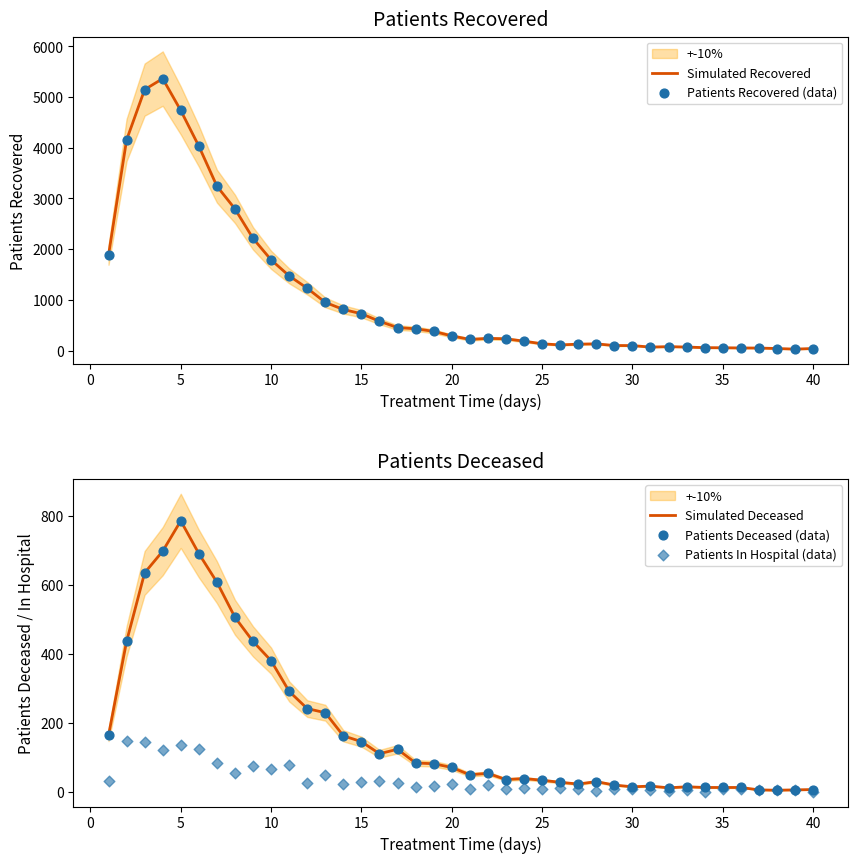

Which series has the widest spread of Y values?

Simulated Recovered